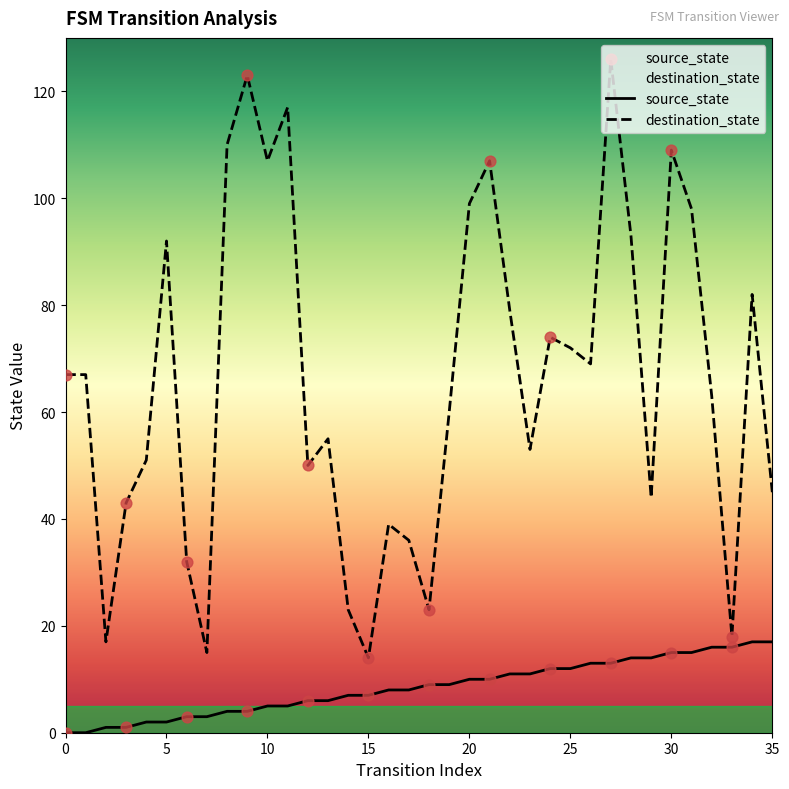

Which series has the largest total across all categories?

destination_state